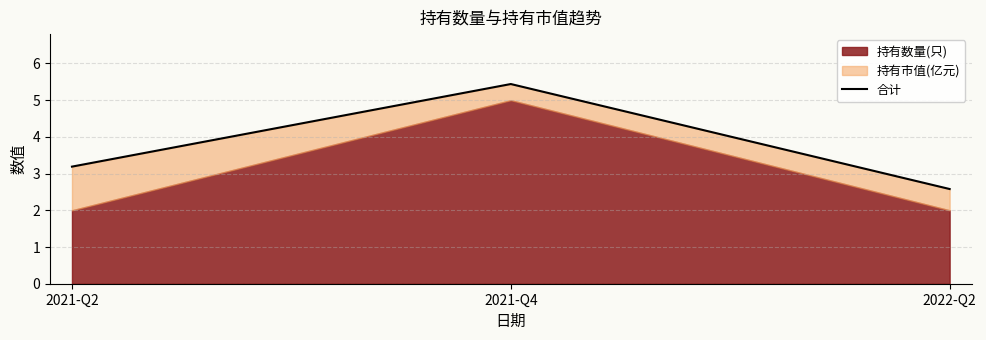

Count the number of categories in the chart.

3